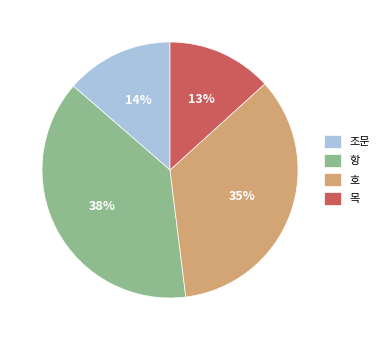

Count the number of slices in the pie.

4